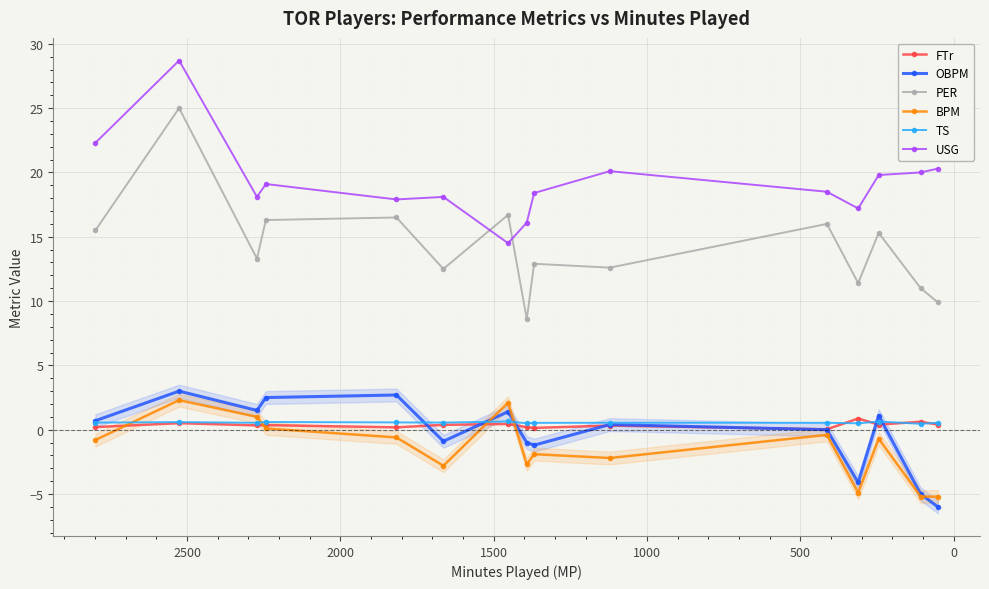

What is the difference between the maximum and minimum values in the BPM series?

7.5